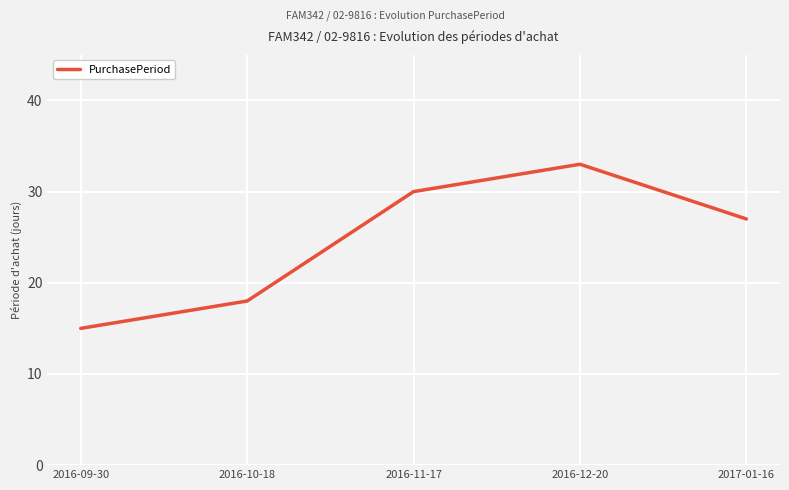

What is the minimum value shown in the chart?

15